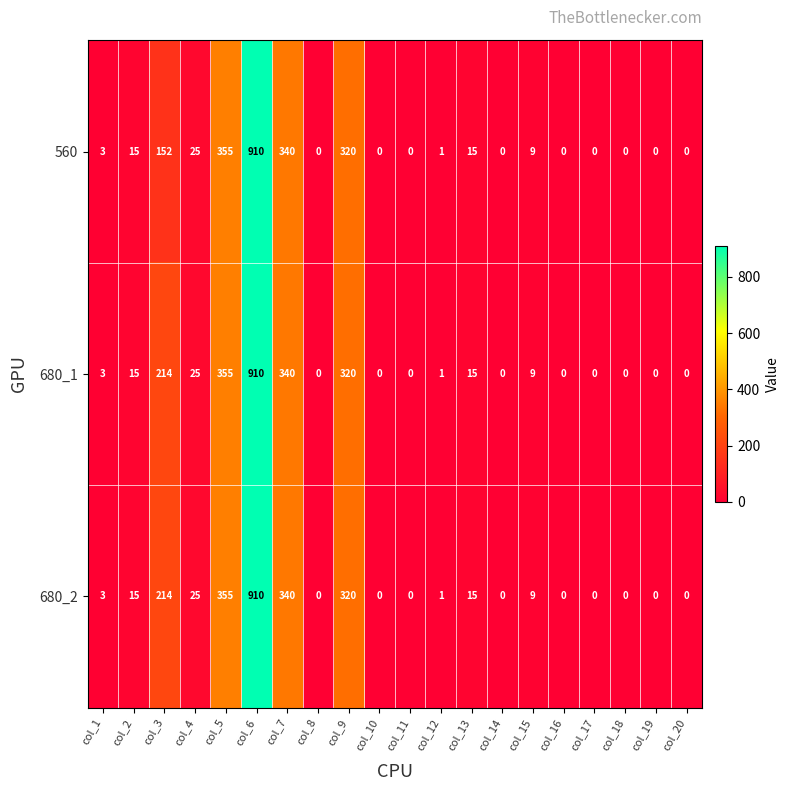

How many series are shown in this chart?

3